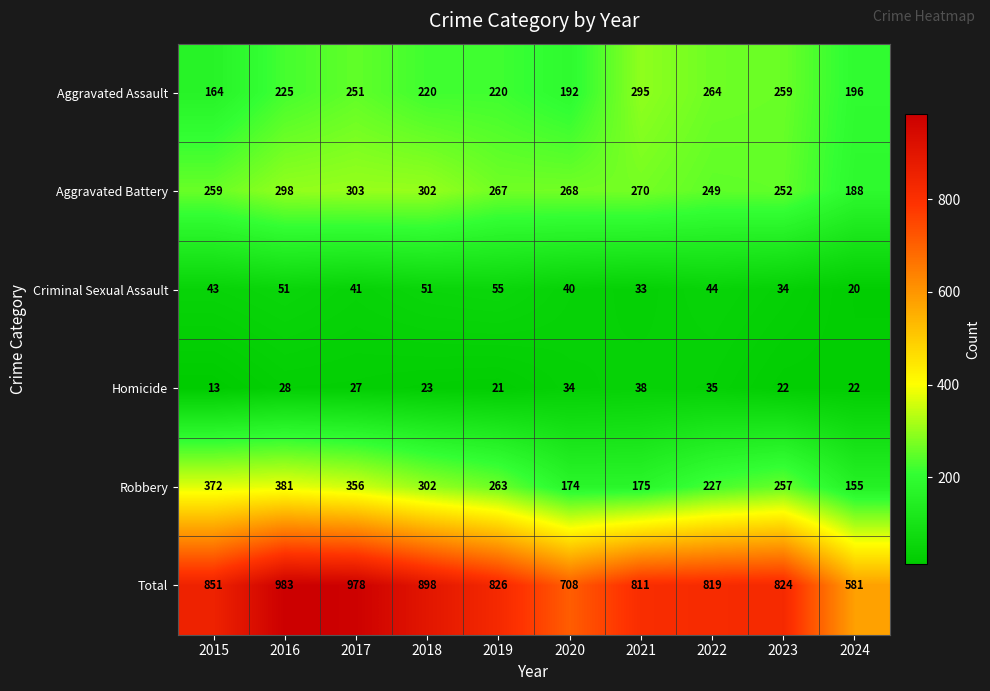

Where does the Total series first go above 826?

2015